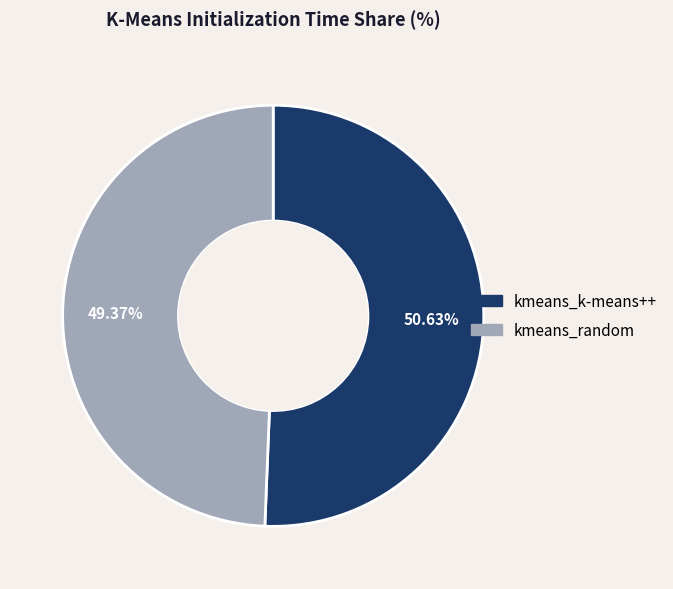

The kmeans_random slice represents 40% of the pie. True or false?

False